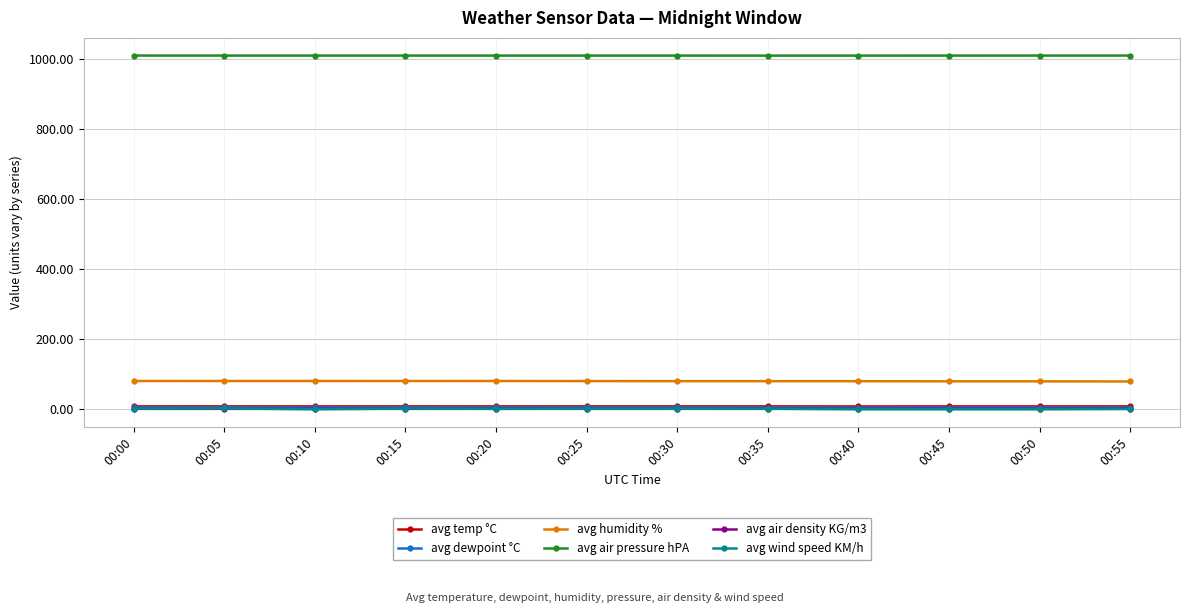

The value of avg air density KG/m3 at 00:30 is 1.2. True or false?

True